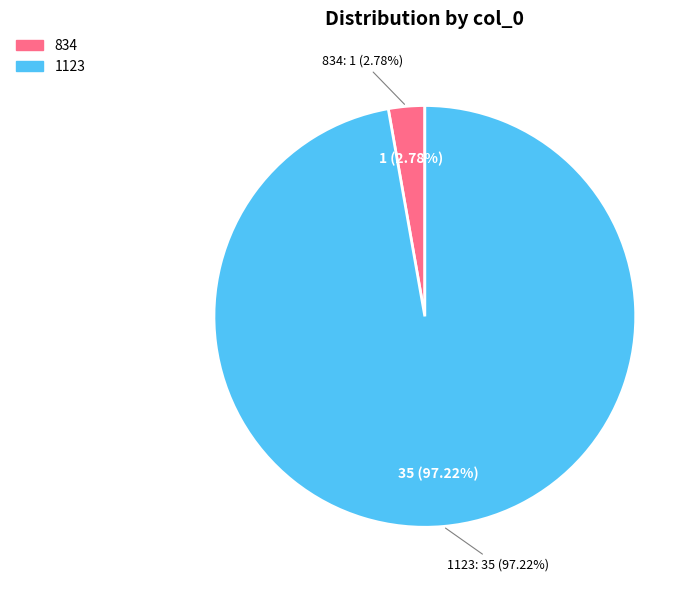

What percentage is the 834 slice, to the nearest percent?

3%